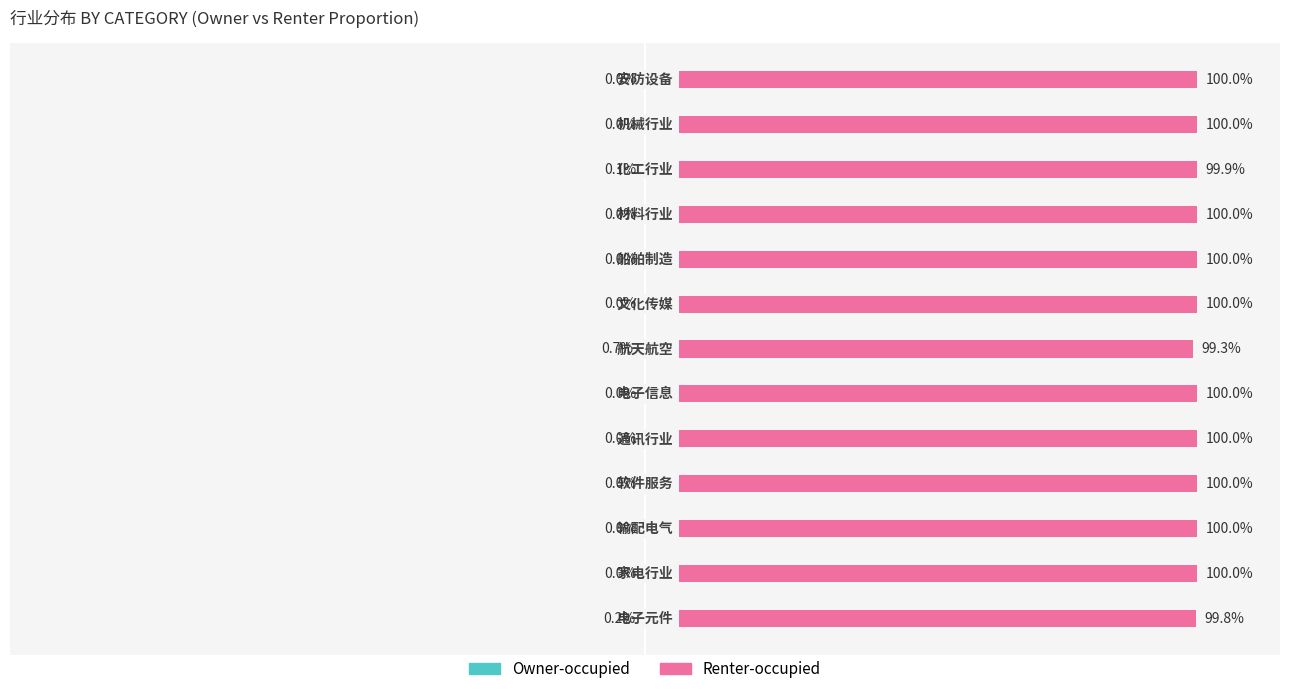

What is the difference between the maximum and minimum values in the Renter-occupied series?

0.7